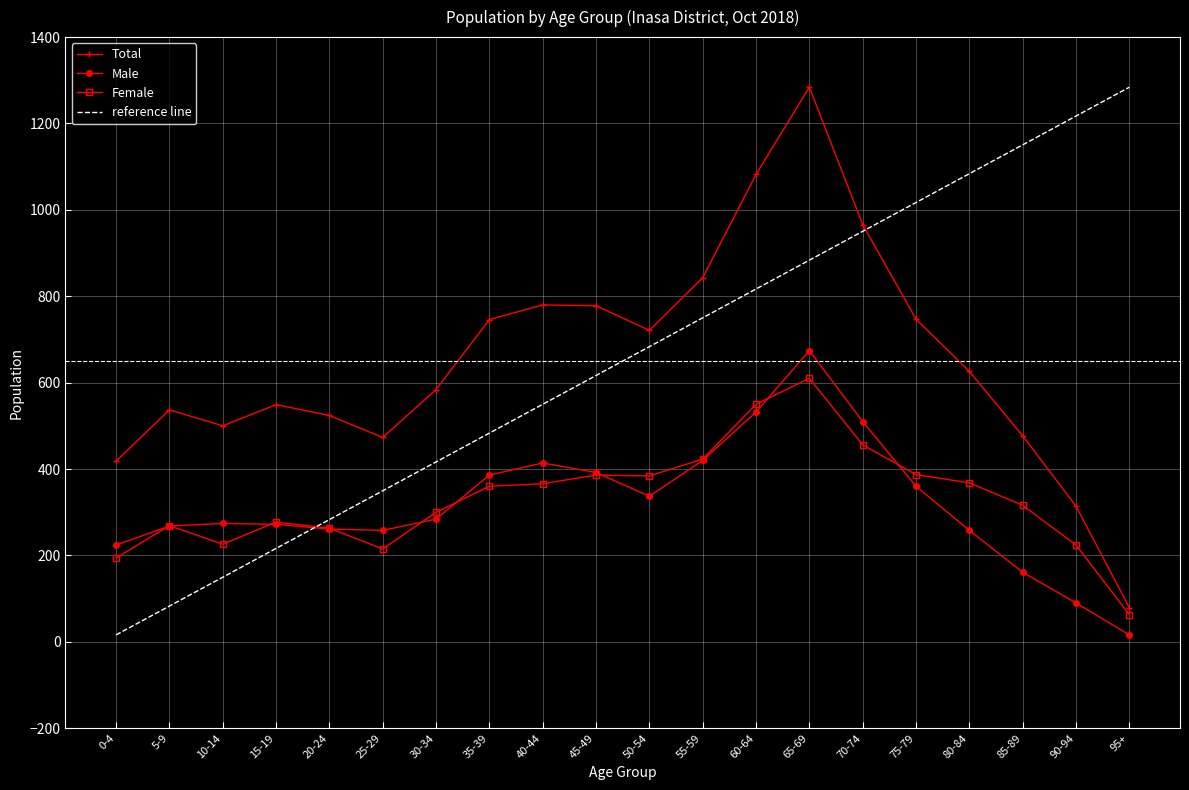

Is the value of Male at 10-14 greater than the value of Female at 85-89?

No